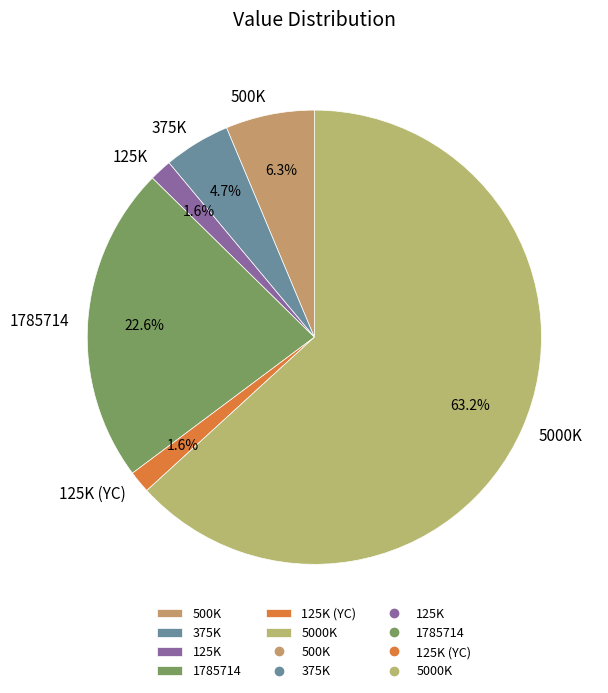

What is the ratio of the value at 375K to the value at 500K?

0.7